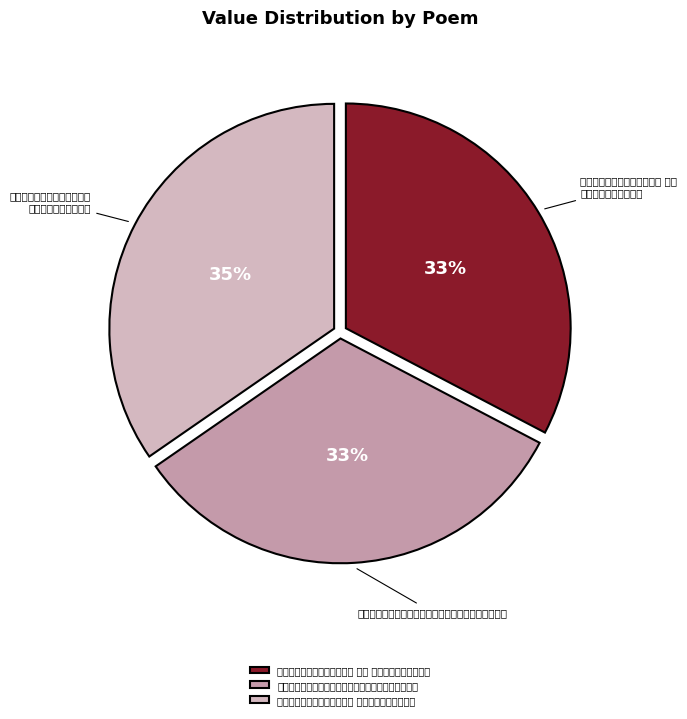

What portion of the pie excludes 披云原玉：壬辰正月初二凌晨听雪调寄菩萨蛮用伯狐韵?

67.3%